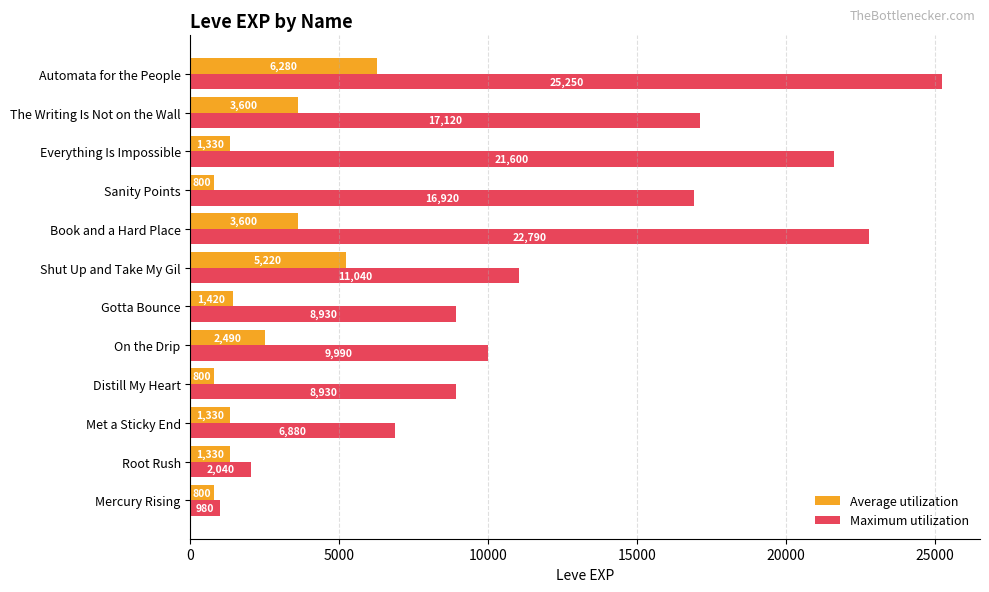

Rank the series by their average value, from lowest to highest.

Average utilization, Maximum utilization